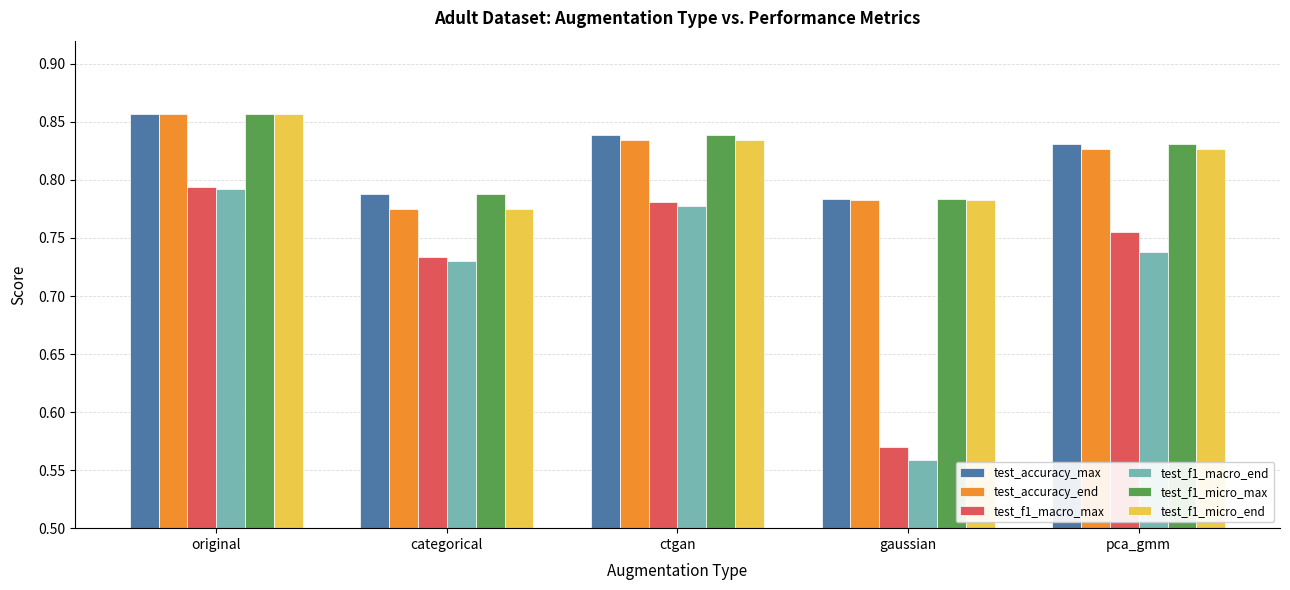

What is the sum of all test_f1_micro_end values?

4.1